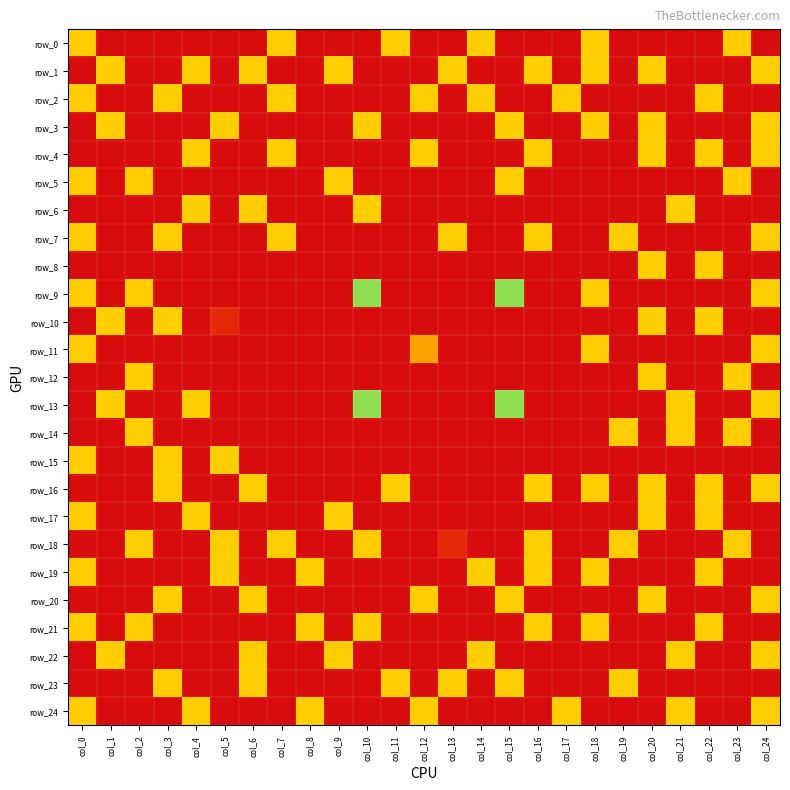

The row_2 series shows 0 at col_16. True or false?

False